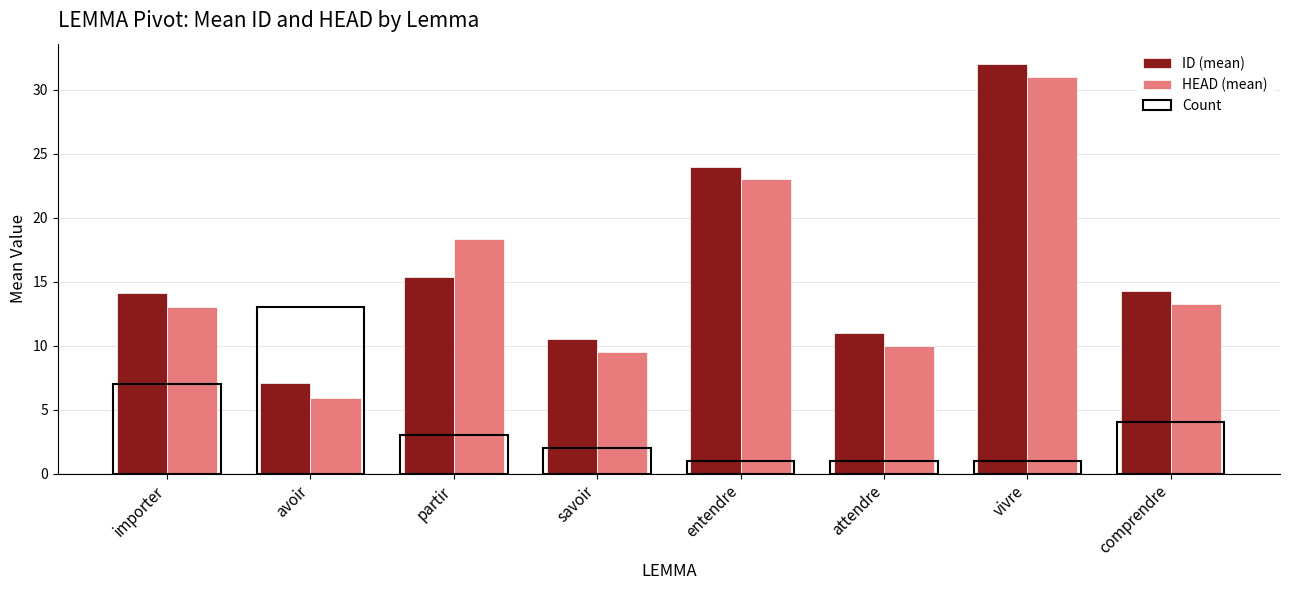

Which label corresponds to the smallest value in the chart?

avoir